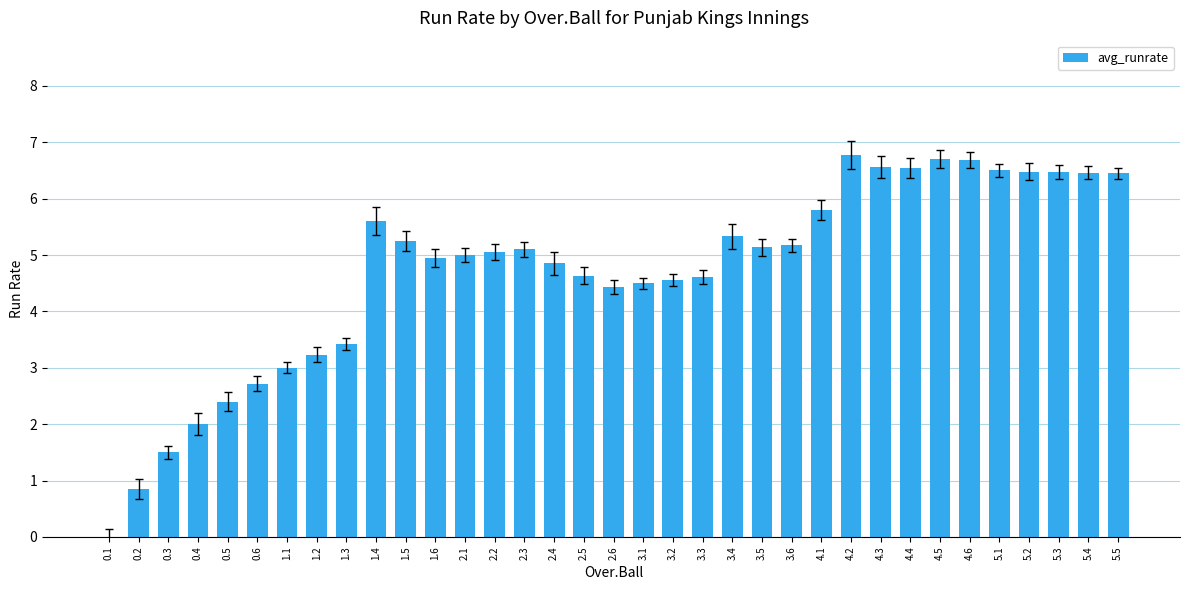

How many values are above zero?

34